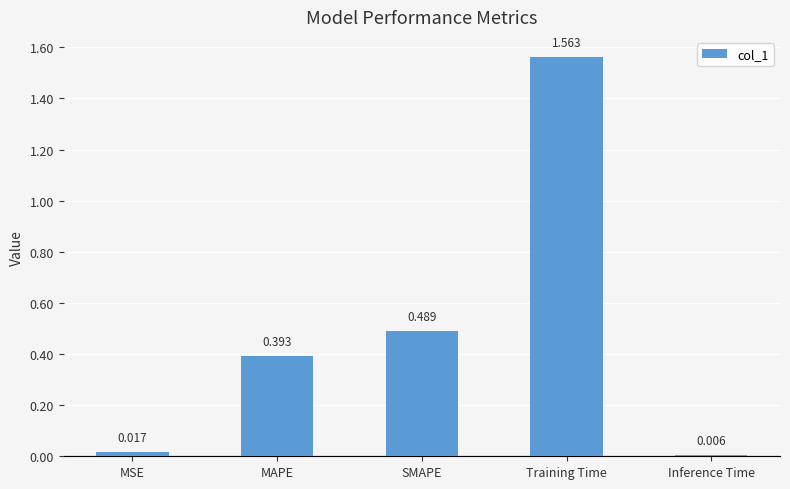

List the labels in order of value, largest first.

Training Time, SMAPE, MAPE, MSE, Inference Time